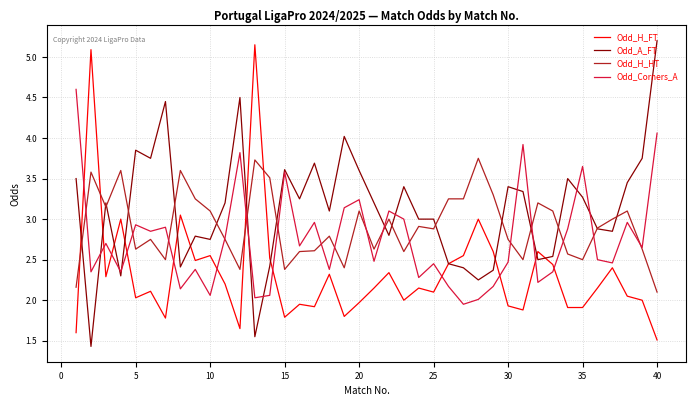

What is the minimum value for Odd_H_FT?

1.5